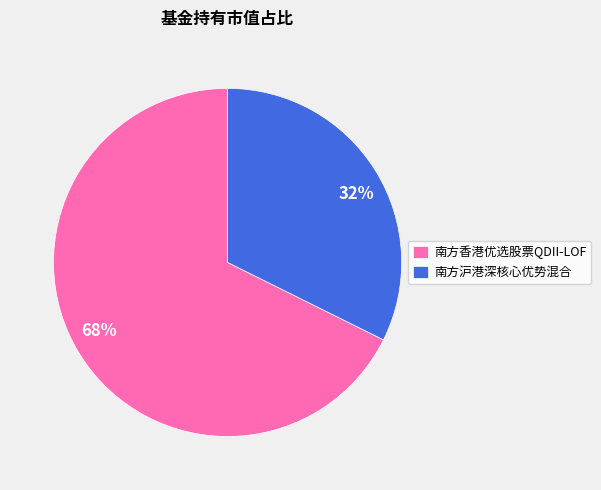

Count the number of slices in the pie.

2